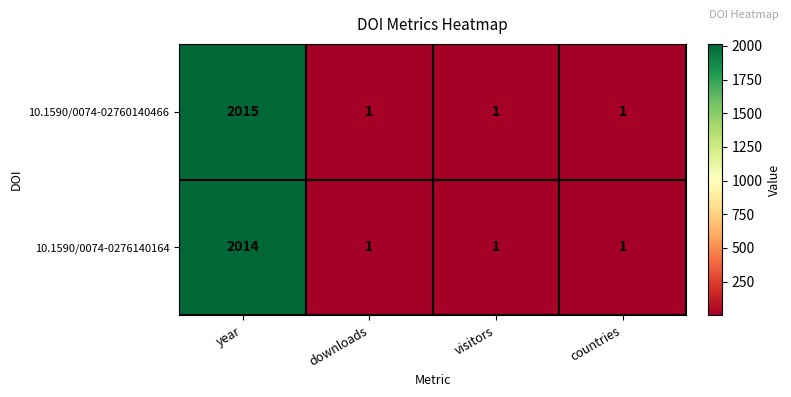

What is the sum of the 10.1590/0074-02760140466 values at year and visitors?

2016